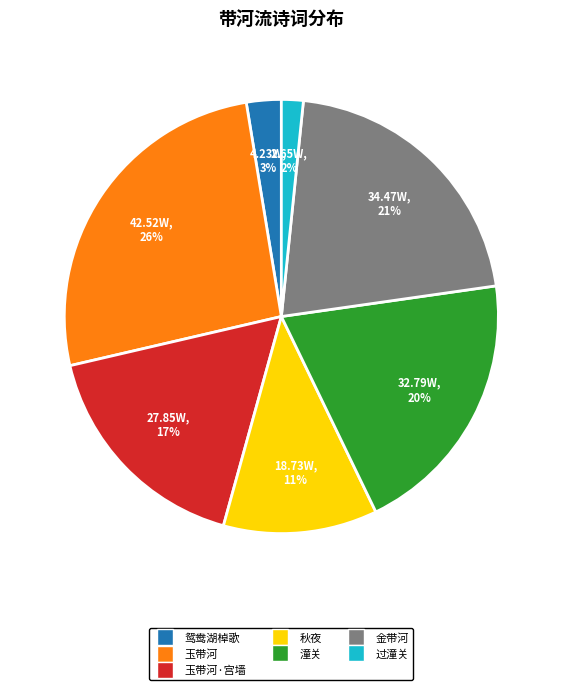

True or false: 潼关 accounts for 20% of the total.

True